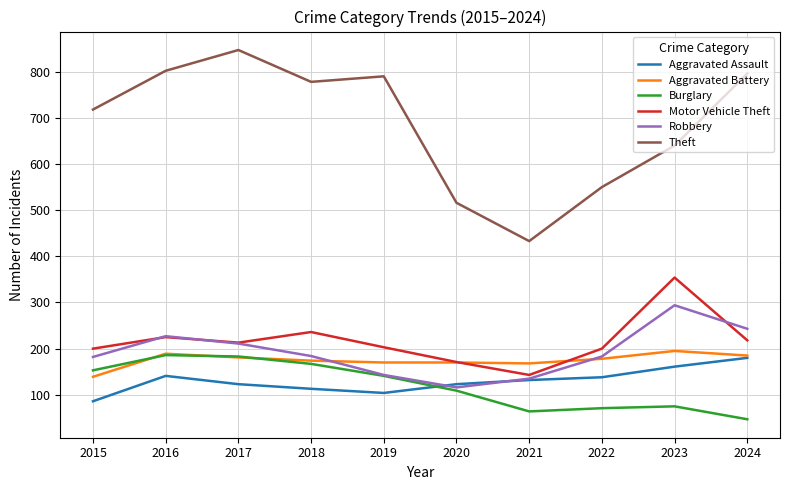

True or false: Aggravated Battery and Theft cross at least once.

False